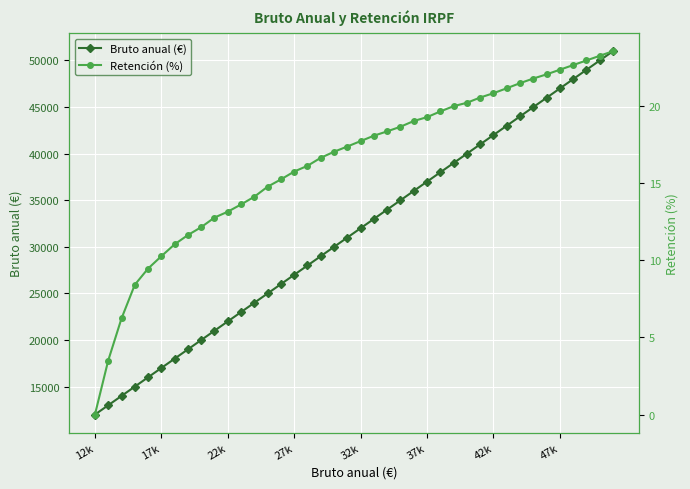

What is the highest value of the Bruto anual (€) series?

51000